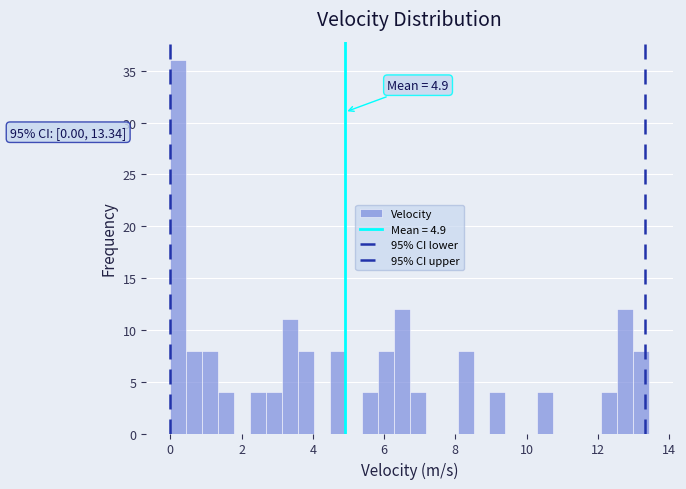

Around what value on the x-axis is the tallest bar? Give the approximate position of its centre, as read against the axis.

0.2